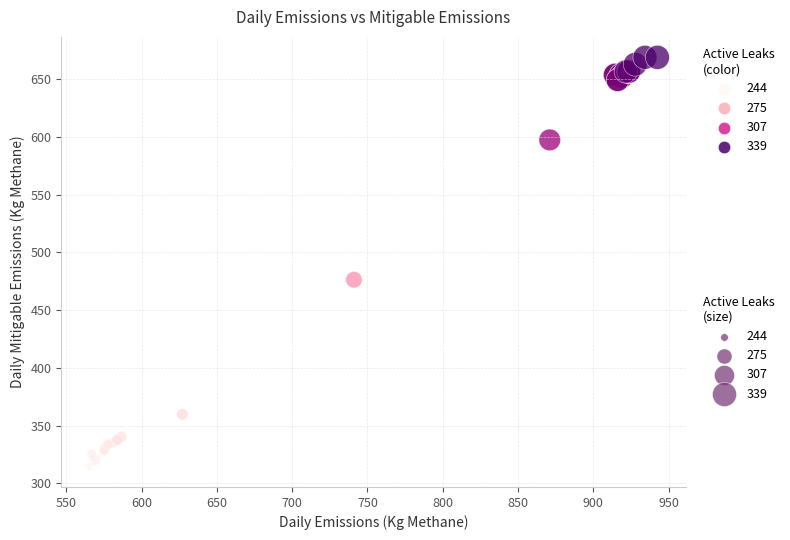

What Y value in the scatter plot is closest to 491?

476.4